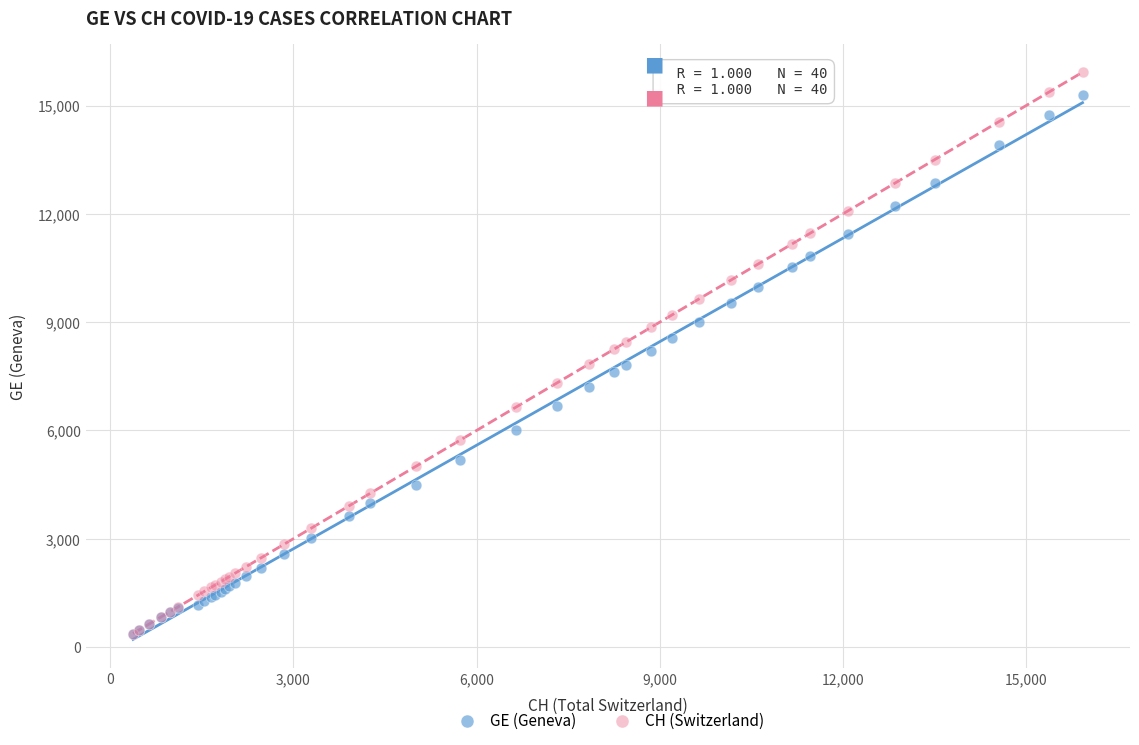

Which series reaches the maximum Y coordinate?

CH (Switzerland)